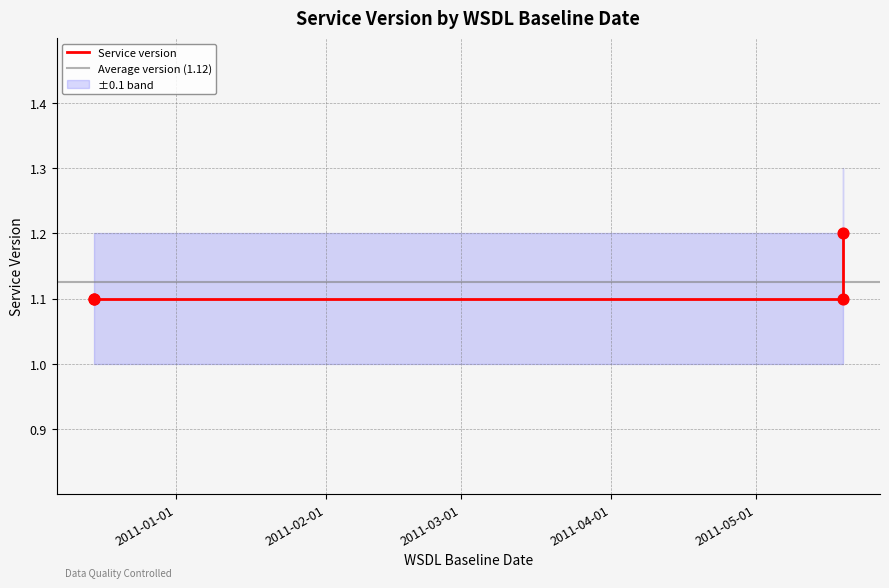

Approximately how many times larger is the value at 2011-05-19 compared to 2010-12-15?

1.1